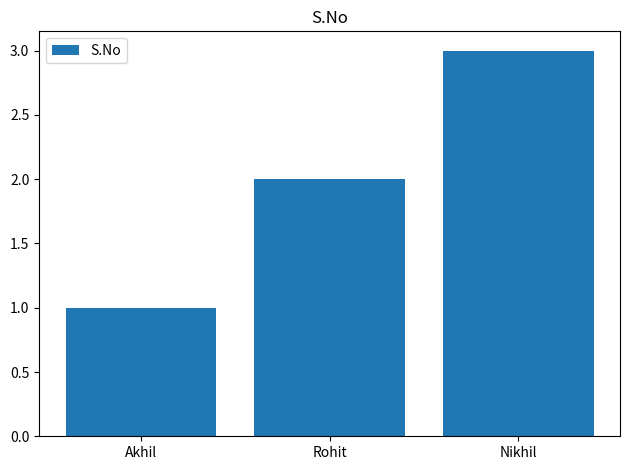

Where is the data nearest to the value 2?

Rohit